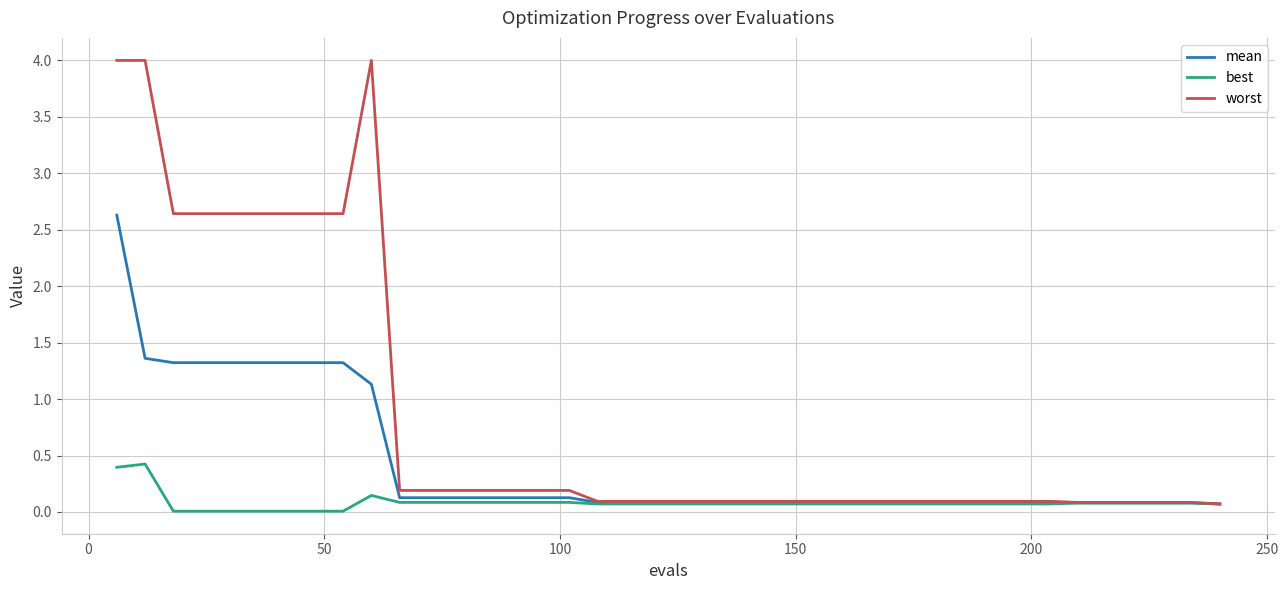

What is the highest value of the best series?

0.4